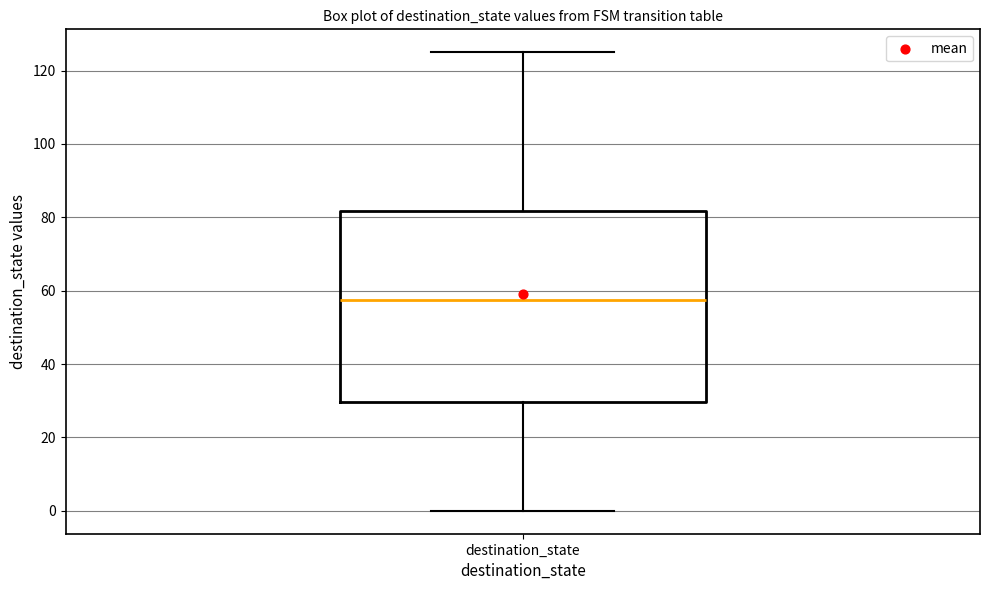

Read this box plot against the y-axis: the position of the median line, the range covered by the box, and the ends of both whiskers. The values are not printed on the chart, so give them approximately, as read against the axis.

median 58, box 30 to 82, whiskers 0 to 126